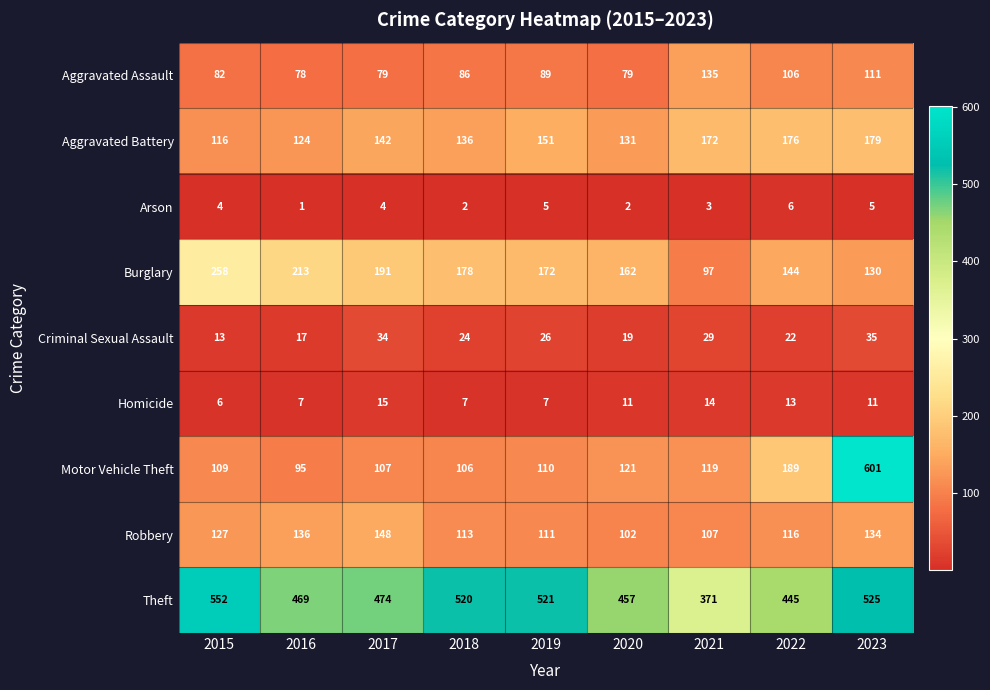

At which label is Robbery closest to 125?

2015